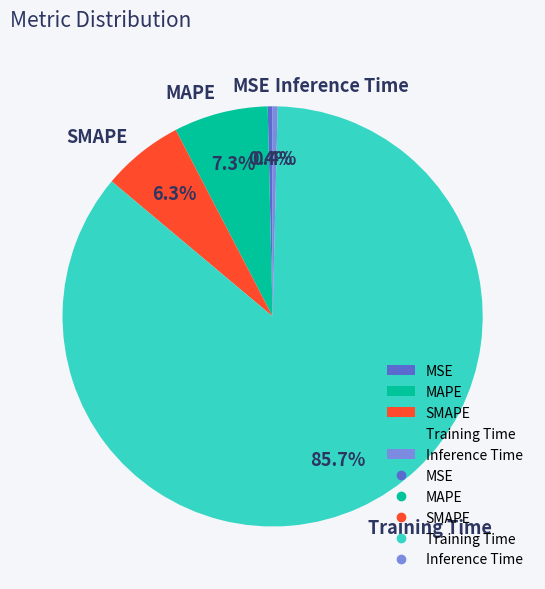

How much of the chart is everything except MAPE?

92.7%